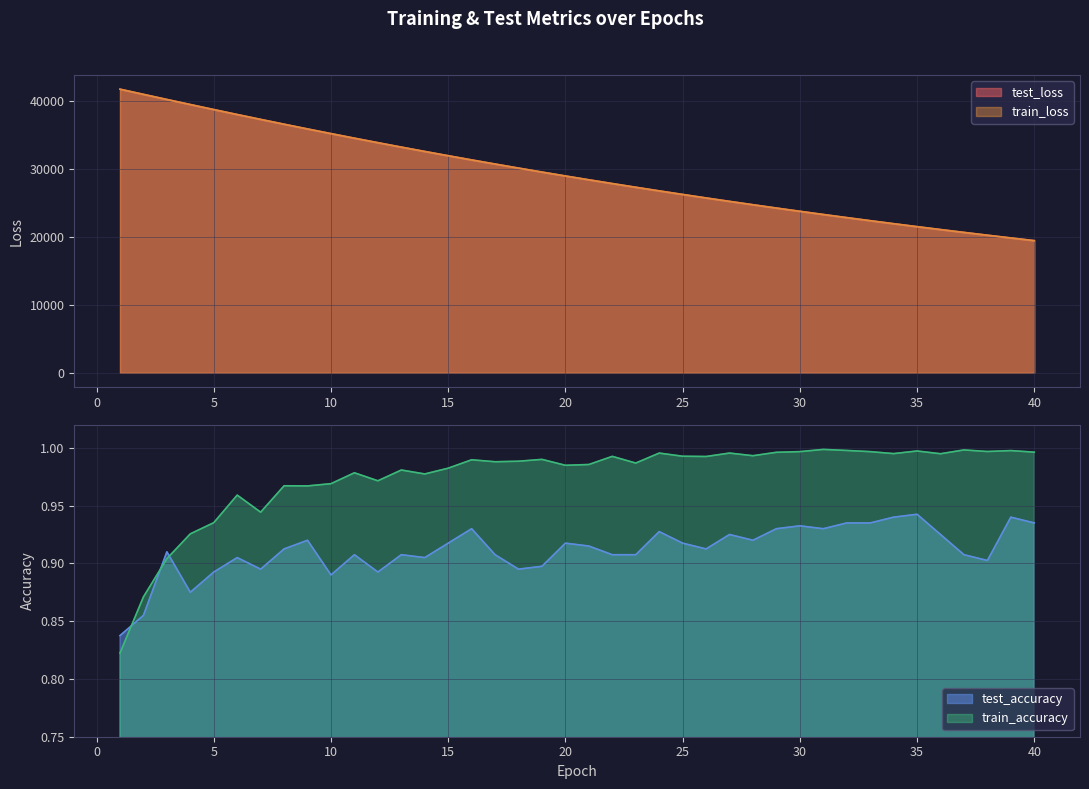

True or false: test_loss has more than 1 interior local peaks.

False